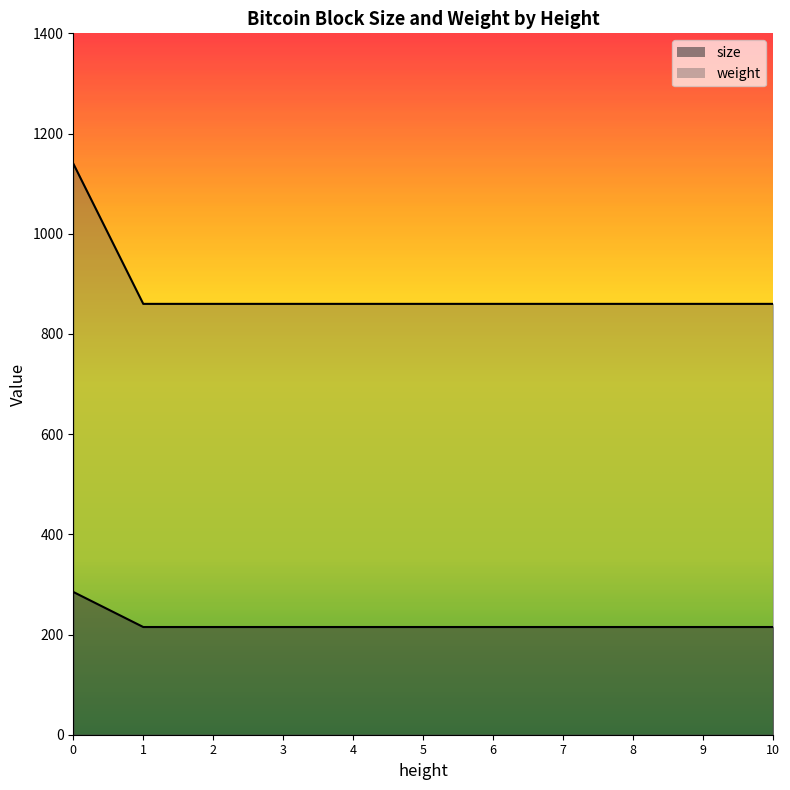

True or false: size and weight intersect in this chart.

False